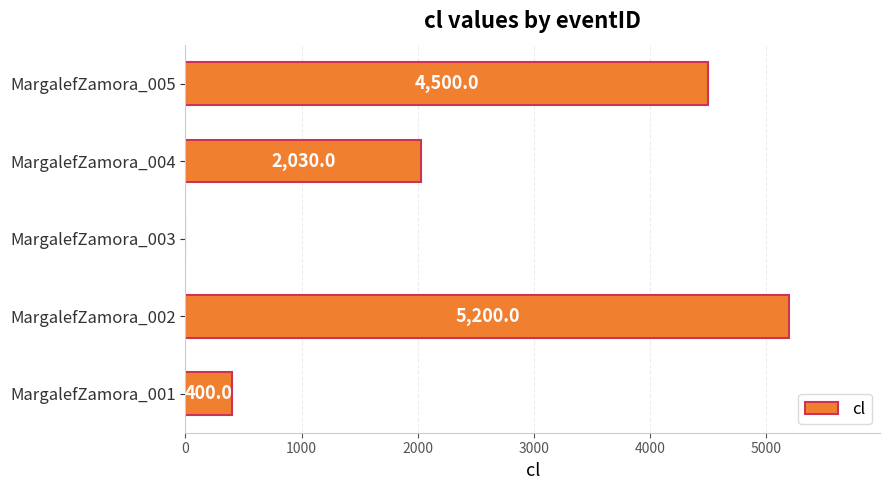

What is the sum of all values?

12130